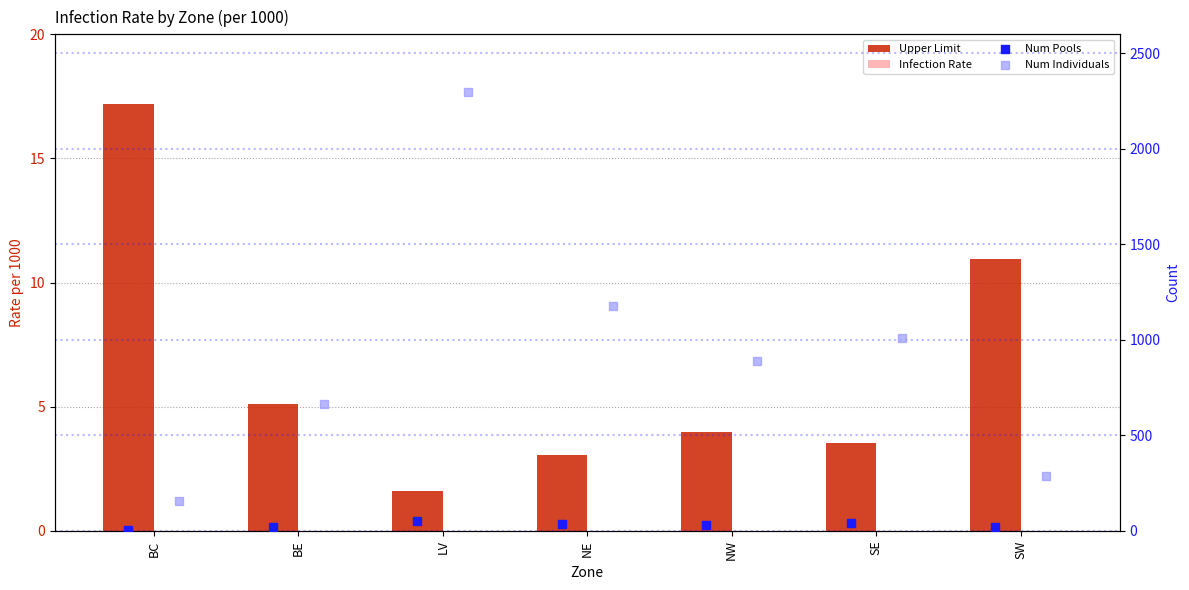

Which series has the largest total across all categories?

Num Individuals